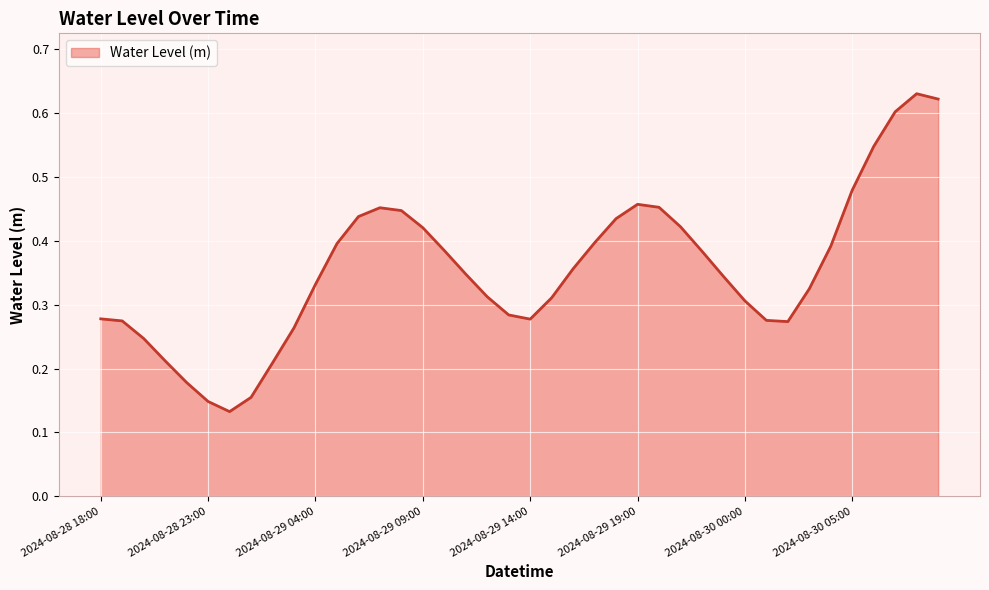

Which label corresponds to the largest value in the chart?

2024-08-30 08:00